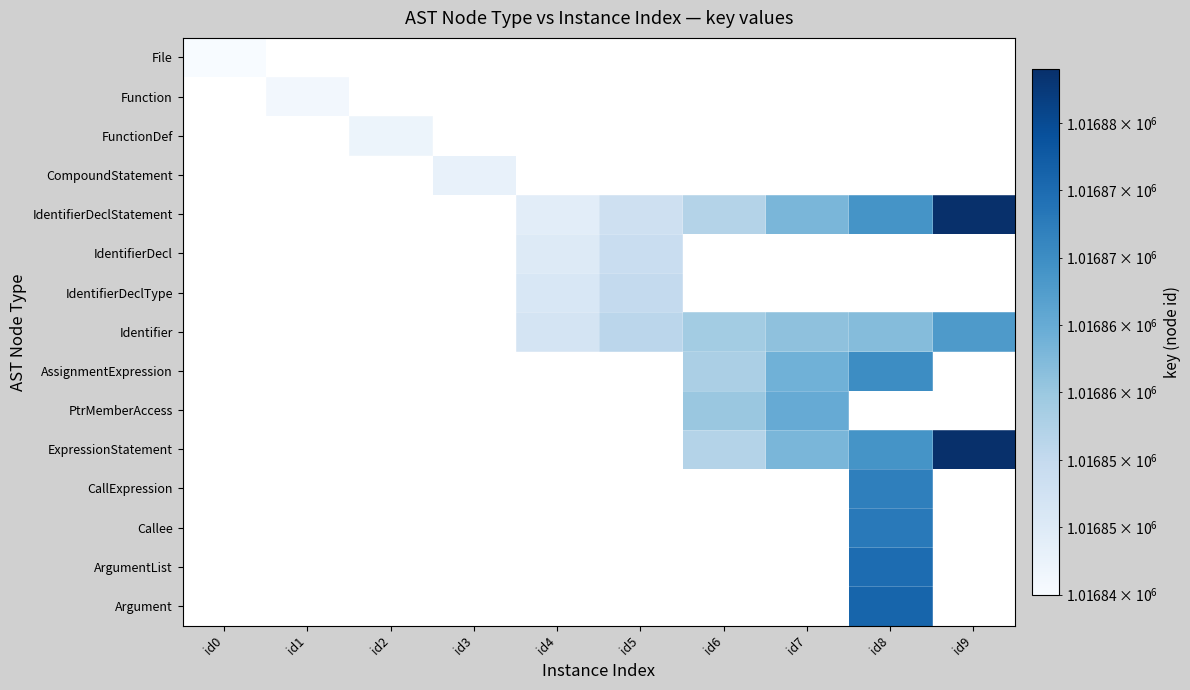

Where is File nearest to the value 1016845?

id0